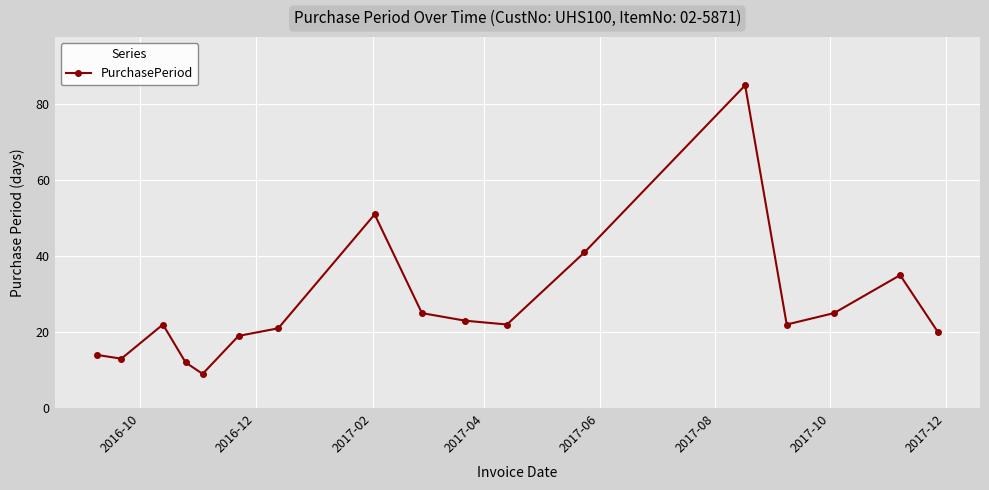

What is the value of the 5th point from the left?

9